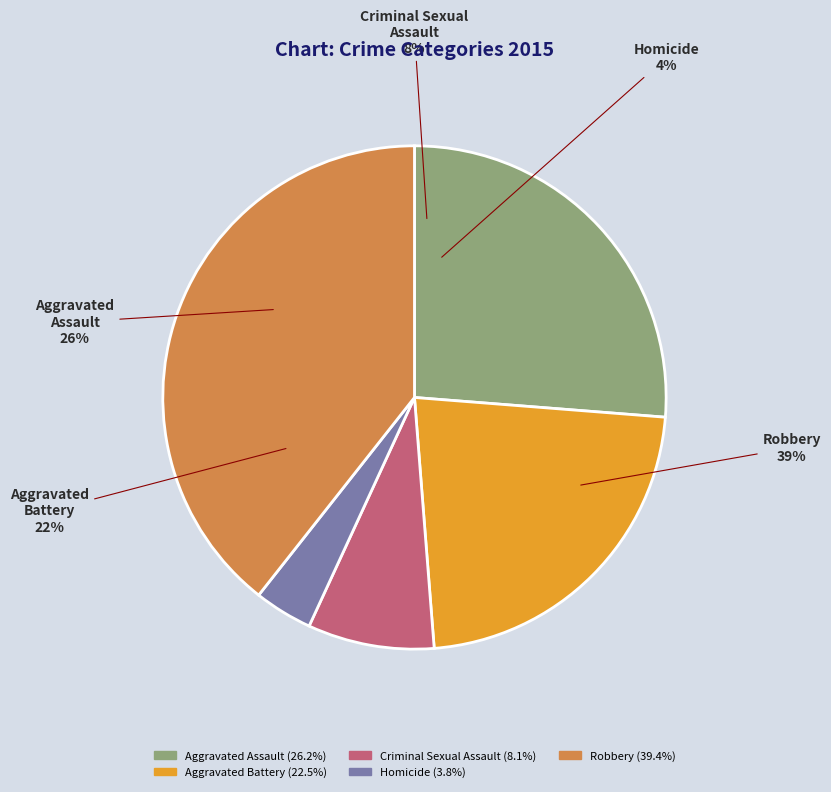

Rank the categories by value from highest to lowest.

Robbery, Aggravated Assault, Aggravated Battery, Criminal Sexual Assault, Homicide